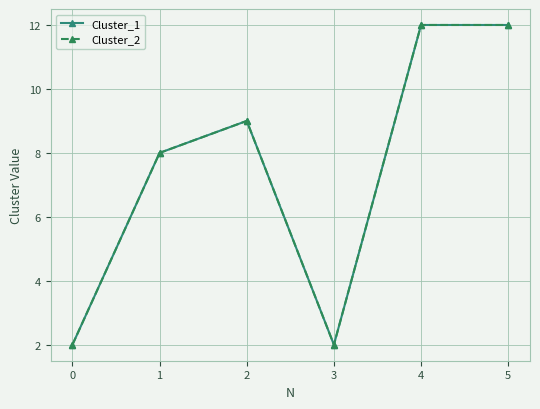

Is this an area chart (filled region under the line)?

No